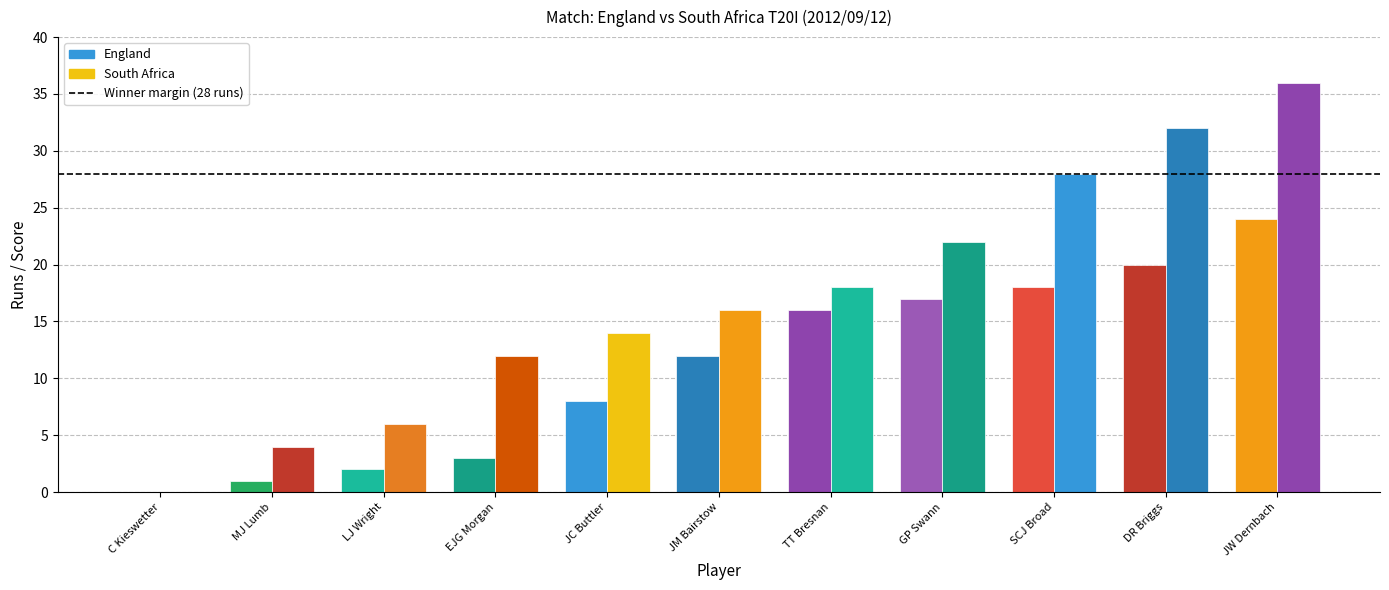

What is the difference between the maximum and minimum values in the England series?

24